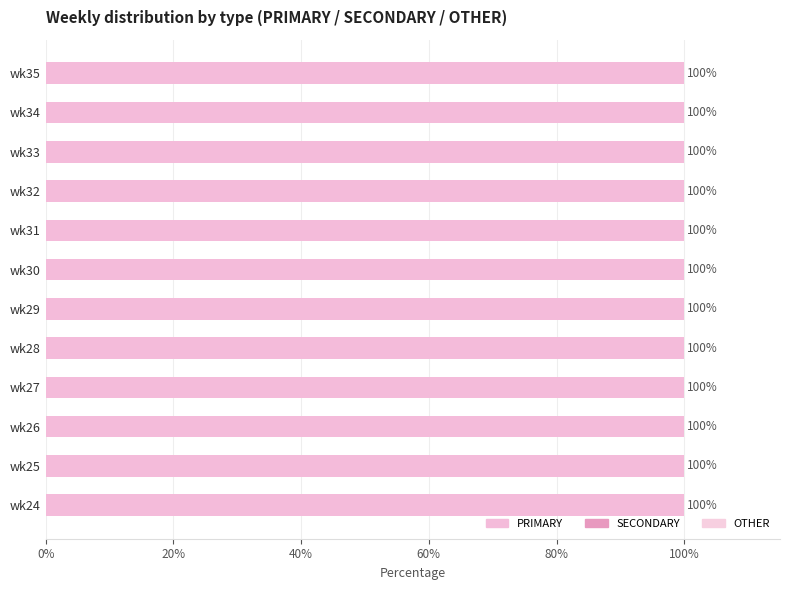

How many series are shown in this chart?

3